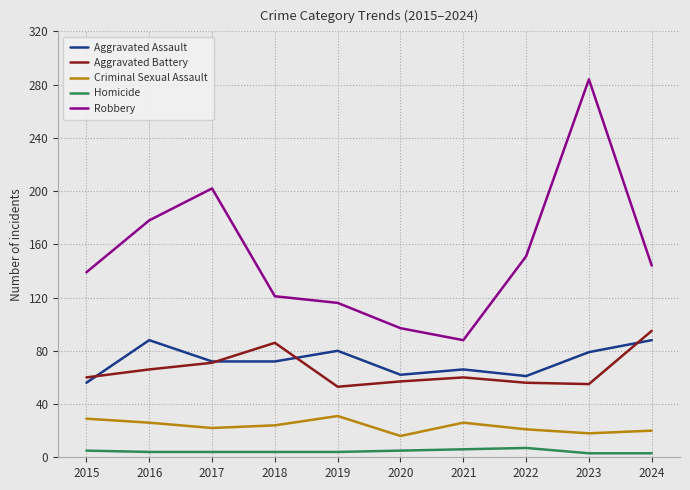

List the series in order of their peak value, lowest first.

Homicide, Criminal Sexual Assault, Aggravated Assault, Aggravated Battery, Robbery